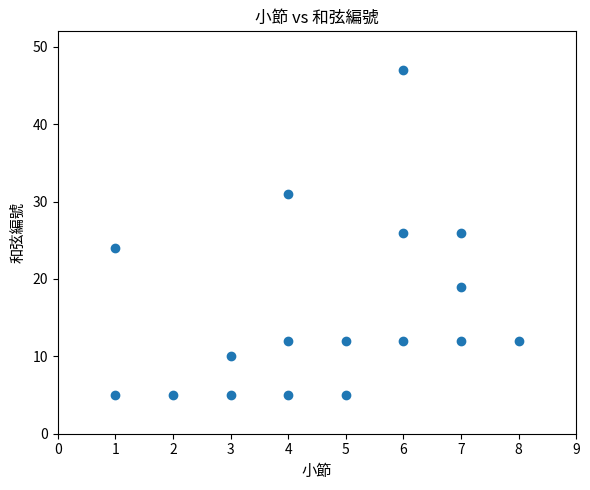

What is the range of Y values (max minus min)?

42